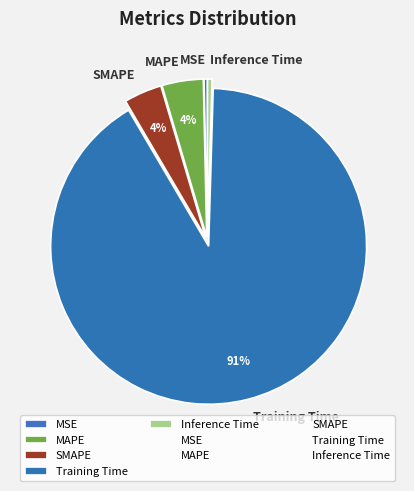

To the nearest percent, what percentage of the pie is MAPE?

4%